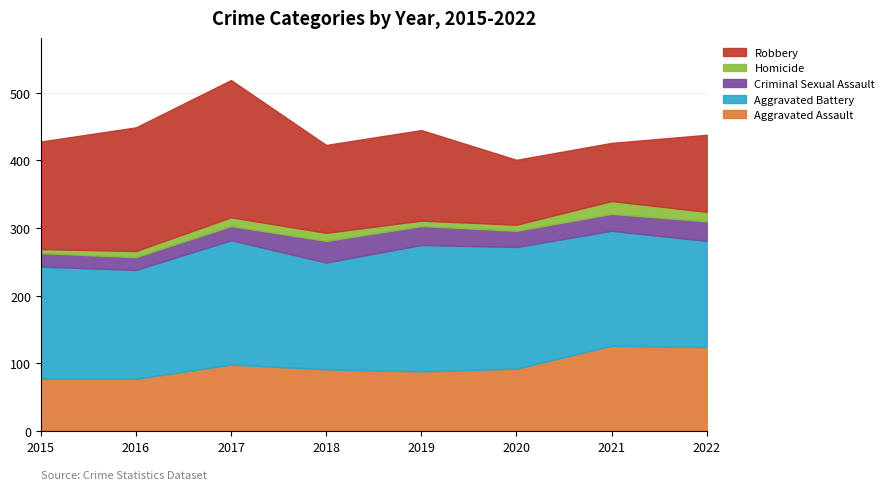

What is the total value across all series at 2015?

428